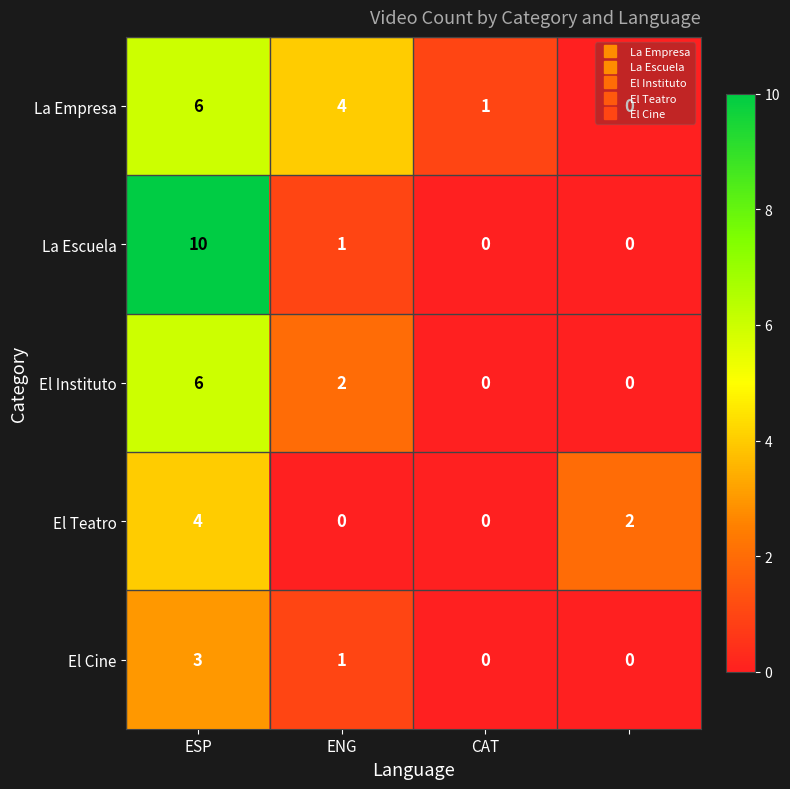

What is the greatest value displayed?

10